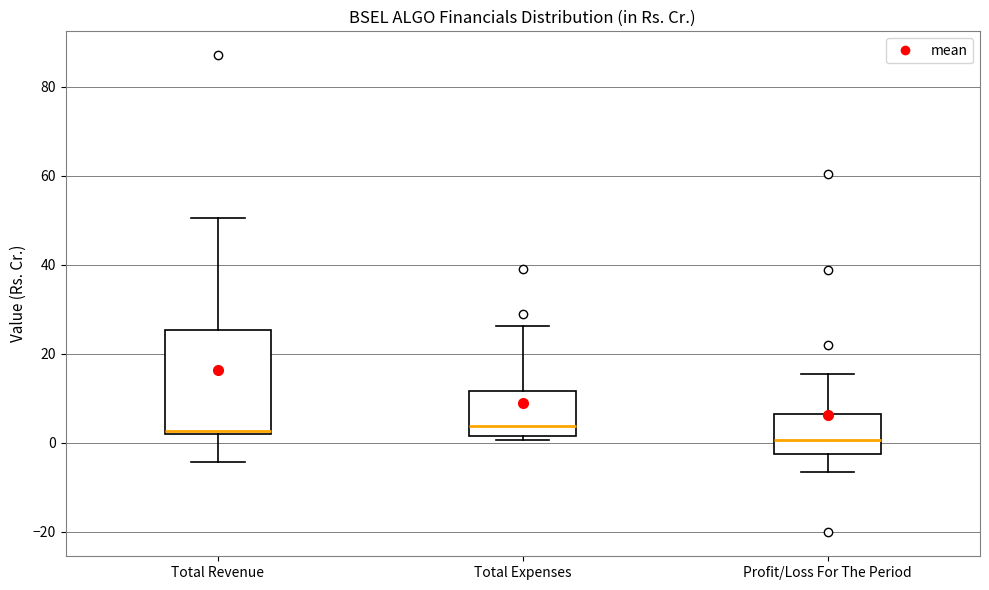

Where does the median line of the box for Total Expenses sit on the y-axis? The values are not printed on the chart, so give them approximately, as read against the axis.

4